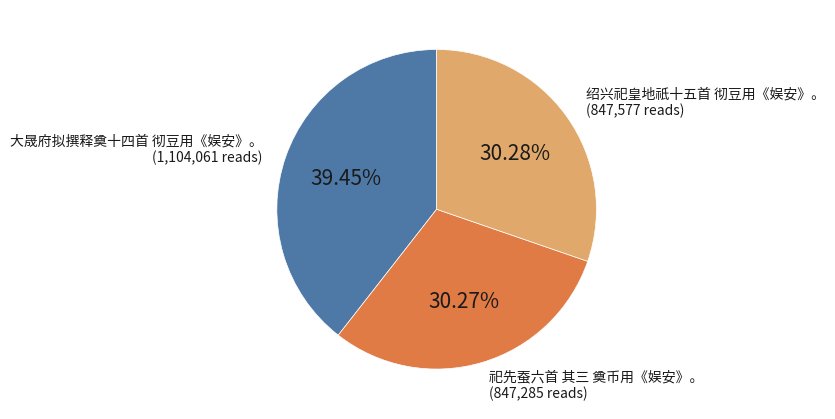

What is the ratio of the value at 祀先蚕六首 其三 奠币用《娱安》。 to the value at 大晟府拟撰释奠十四首 彻豆用《娱安》。?

0.8